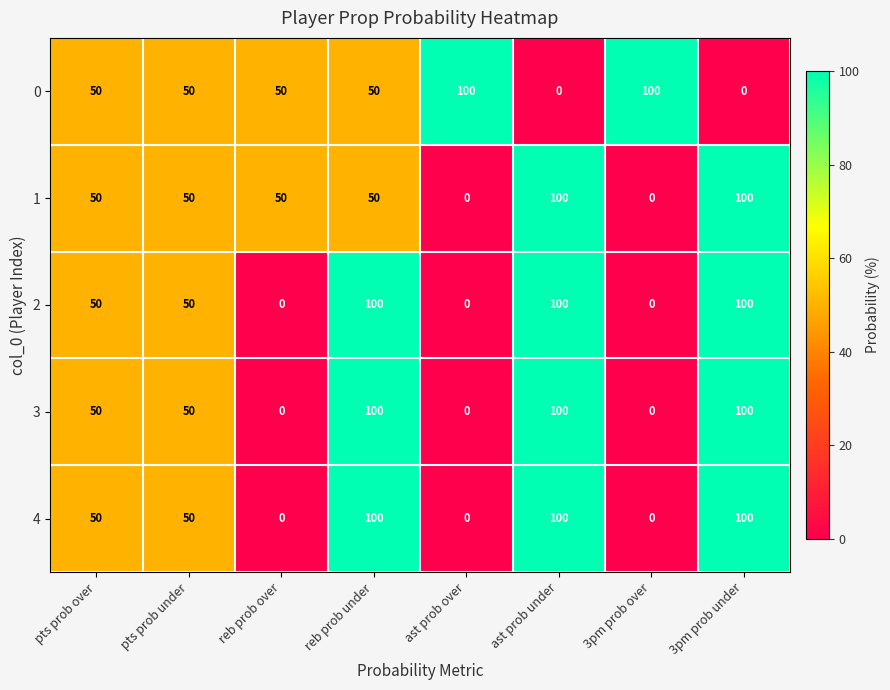

What is the spread (max minus min) of values at ast prob over?

100